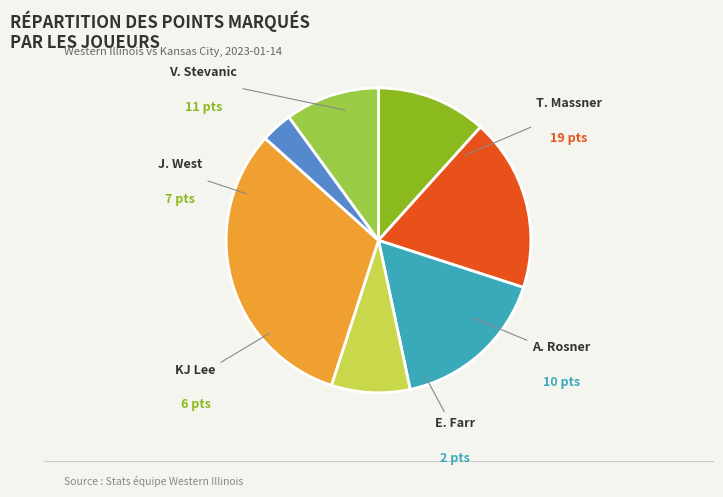

Is there a majority slice in this chart?

No